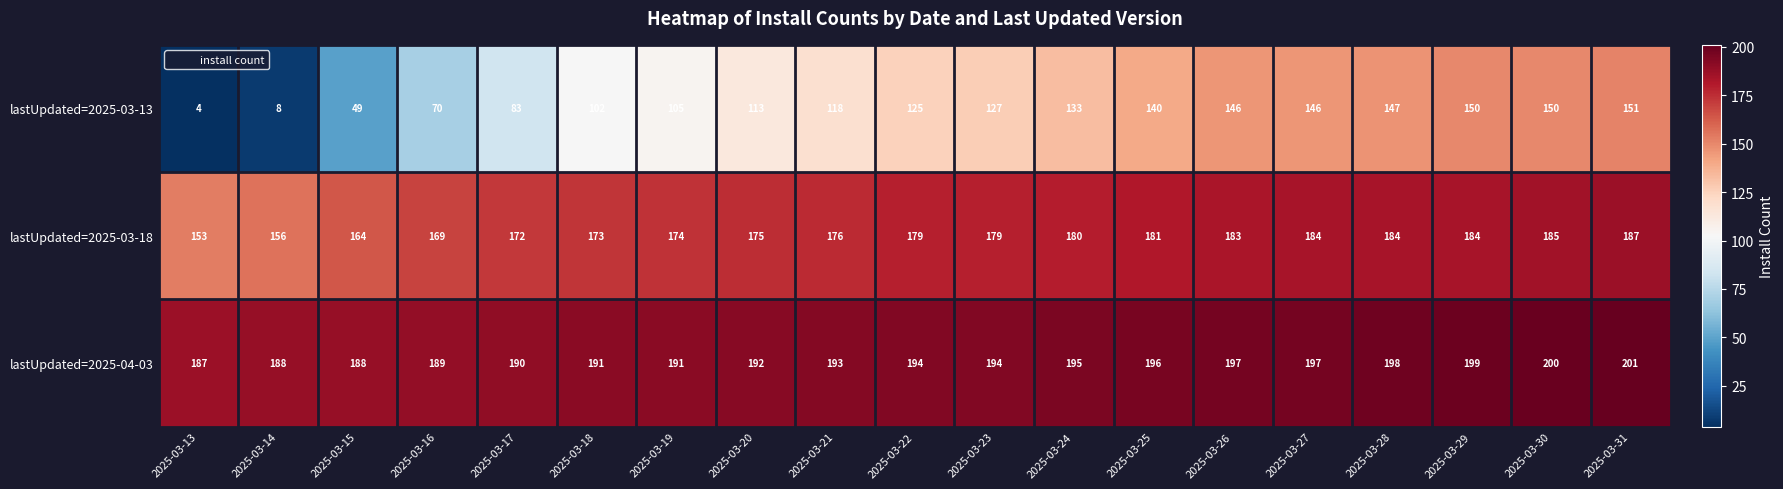

What is the sum of all lastUpdated=2025-03-13 values?

2067